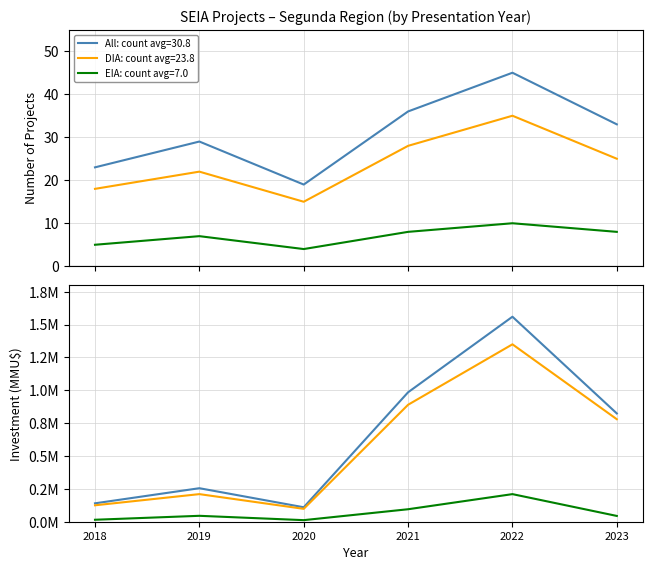

True or false: All has a value of 399583 at 2022.

False